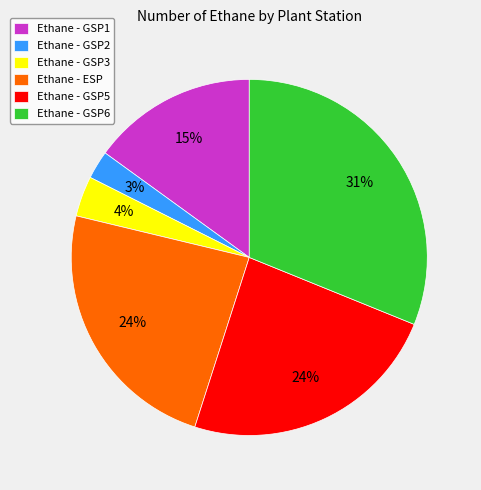

What is the largest slice in the pie chart?

Ethane - GSP6